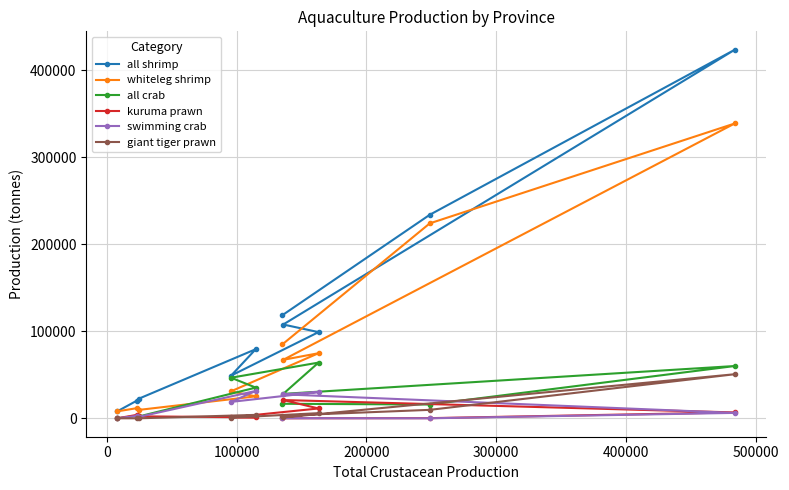

Which series has the largest range (max minus min)?

all shrimp